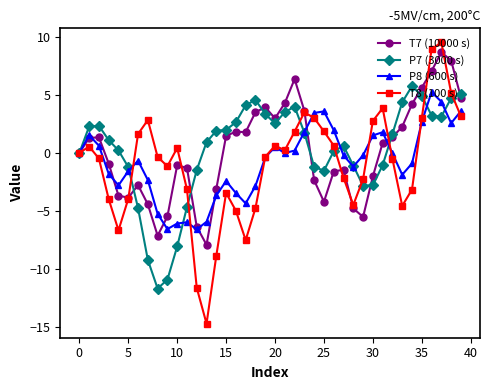

What is the maximum value for P8 (600 s)?

5.3